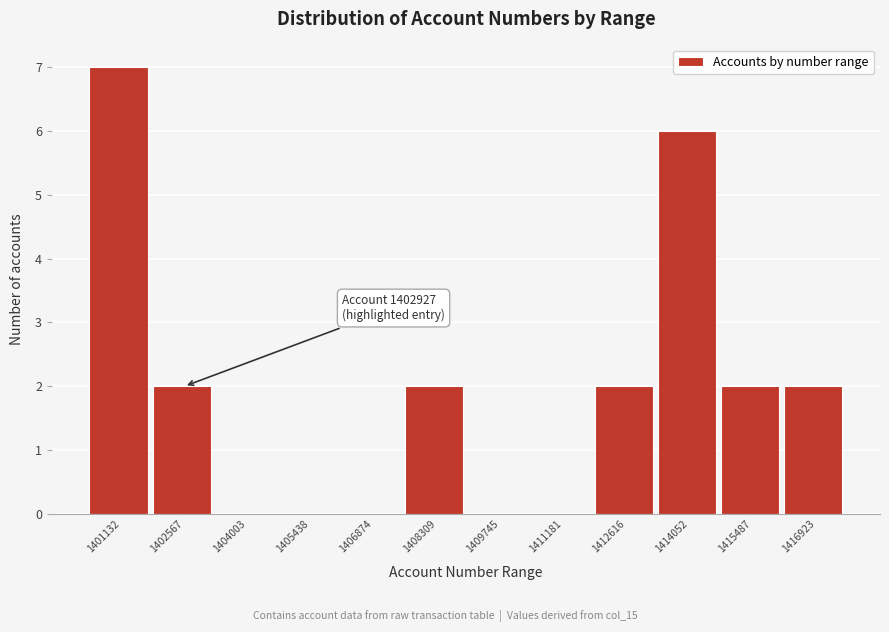

Reading left to right, what are all the values shown in this chart?

1401132=7	1402567=2	1404003=0	1405438=0	1406874=0	1408309=2	1409745=0	1411181=0	1412616=2	1414052=6	1415487=2	1416923=2